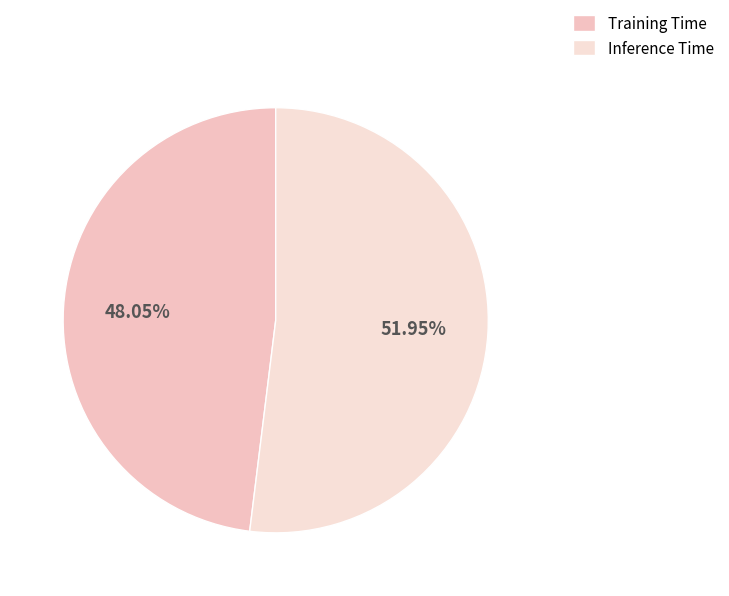

To the nearest percent, what is the difference between the largest and smallest slice percentages?

4%